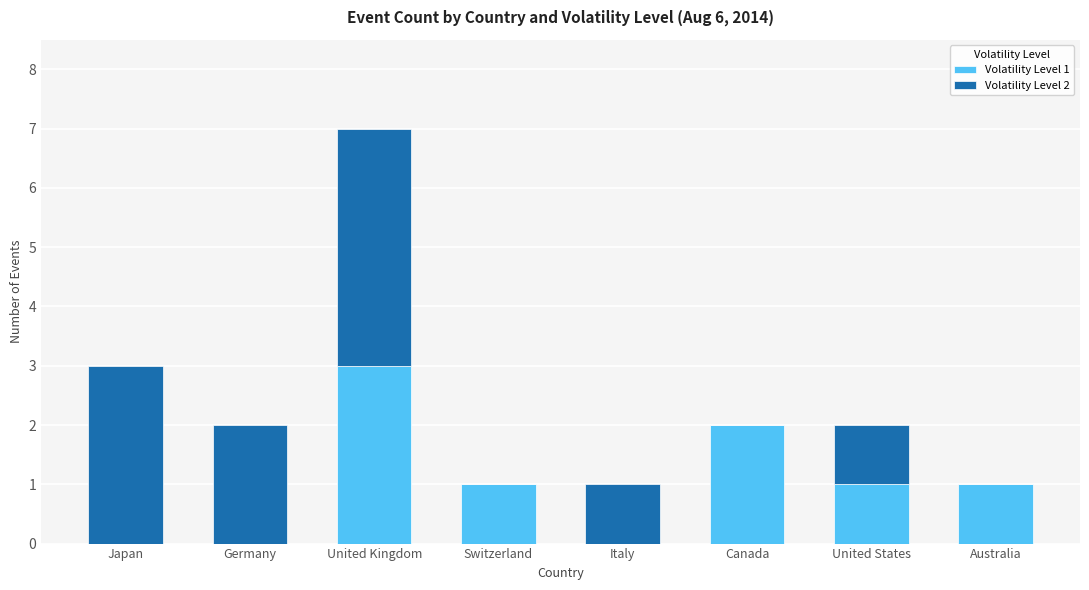

True or false: Volatility Level 1 has a value of 1 at Canada.

False